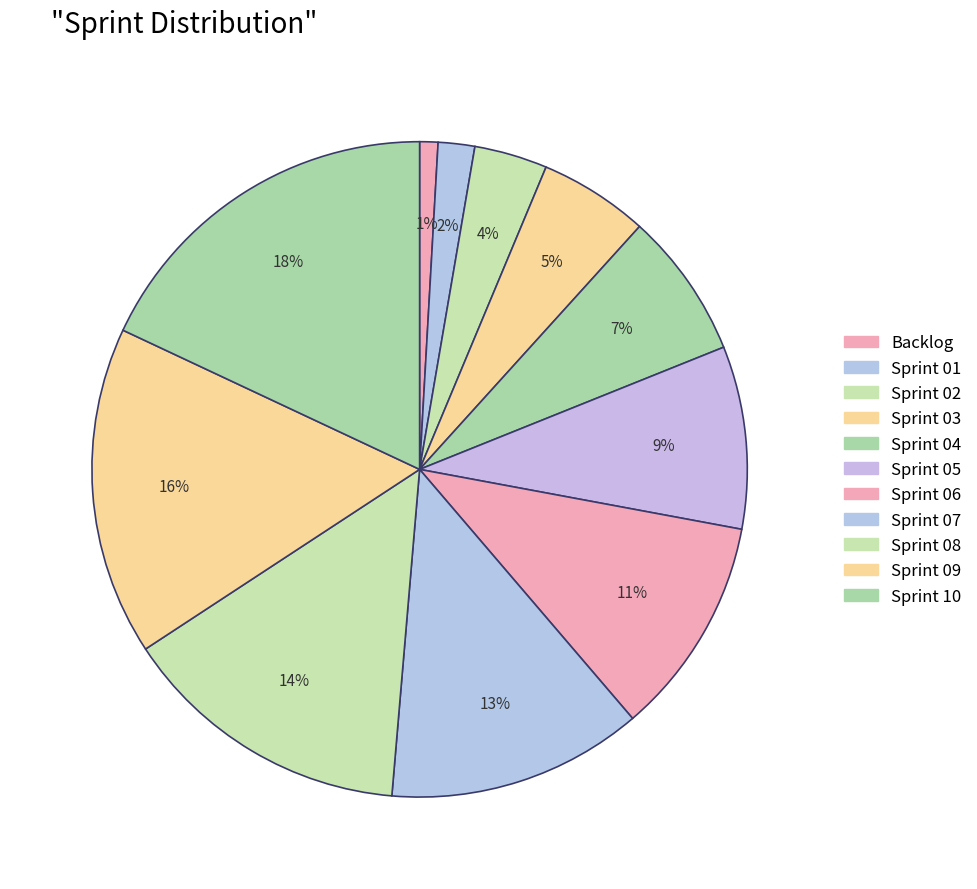

Count the number of slices in the pie.

11